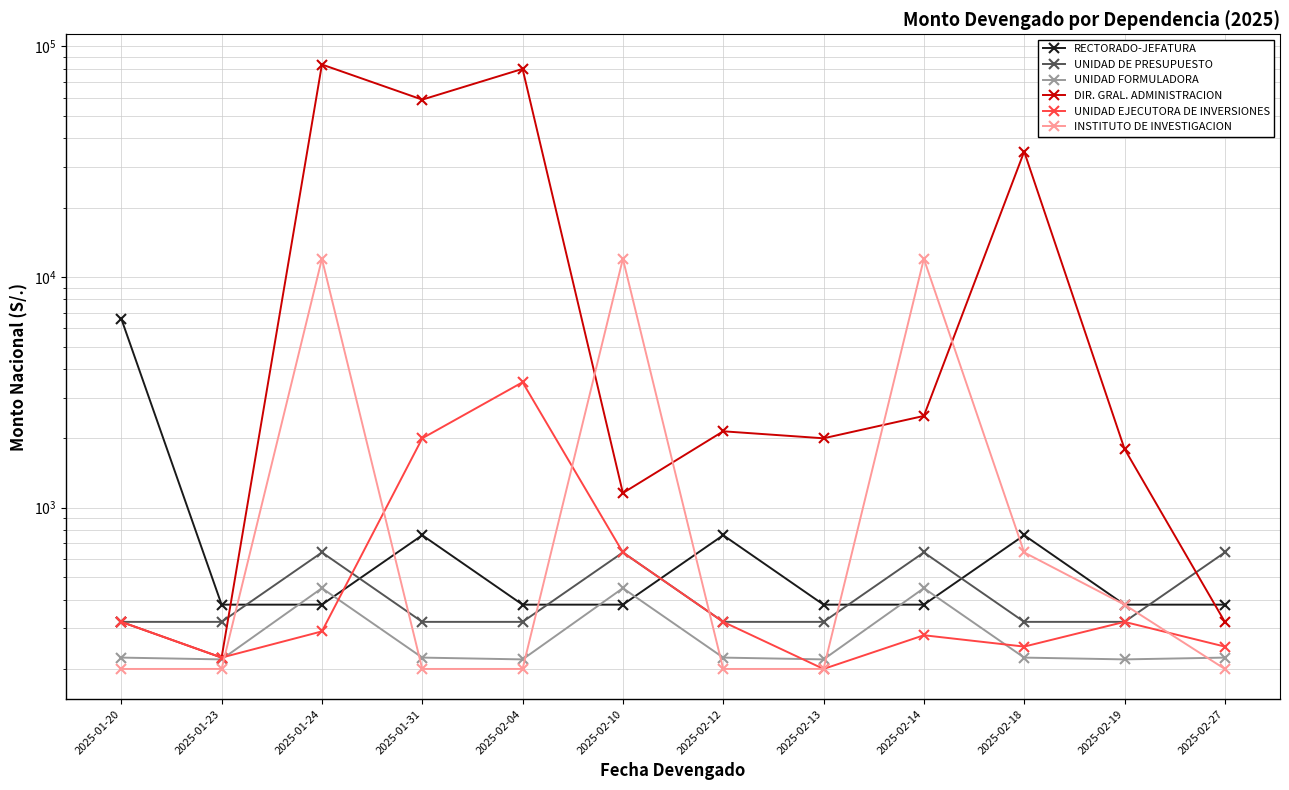

How many data points does each series have?

12